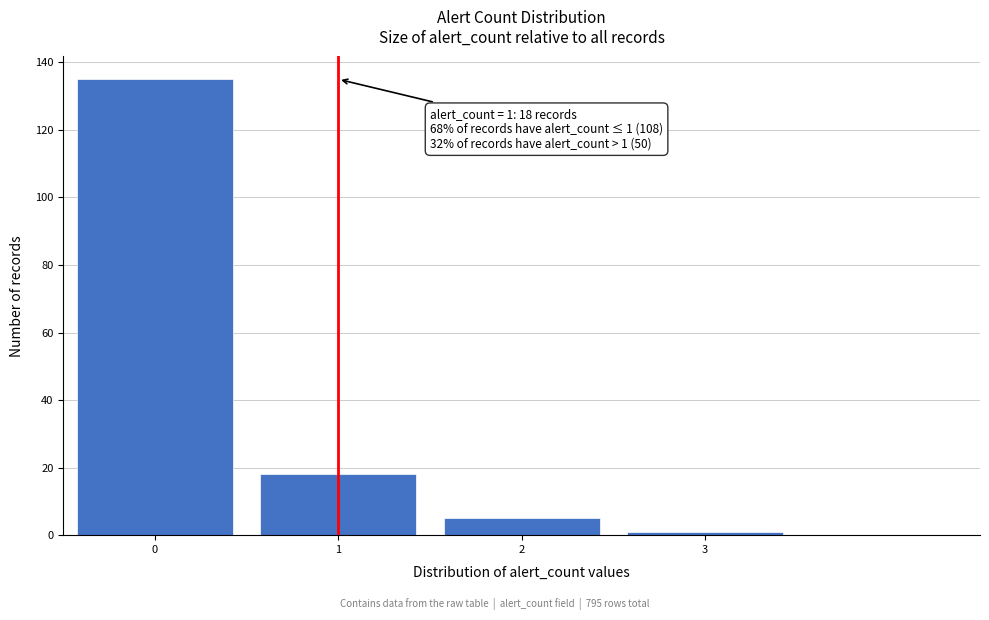

Reading left to right, extract all data points from this chart.

135	18	5	1